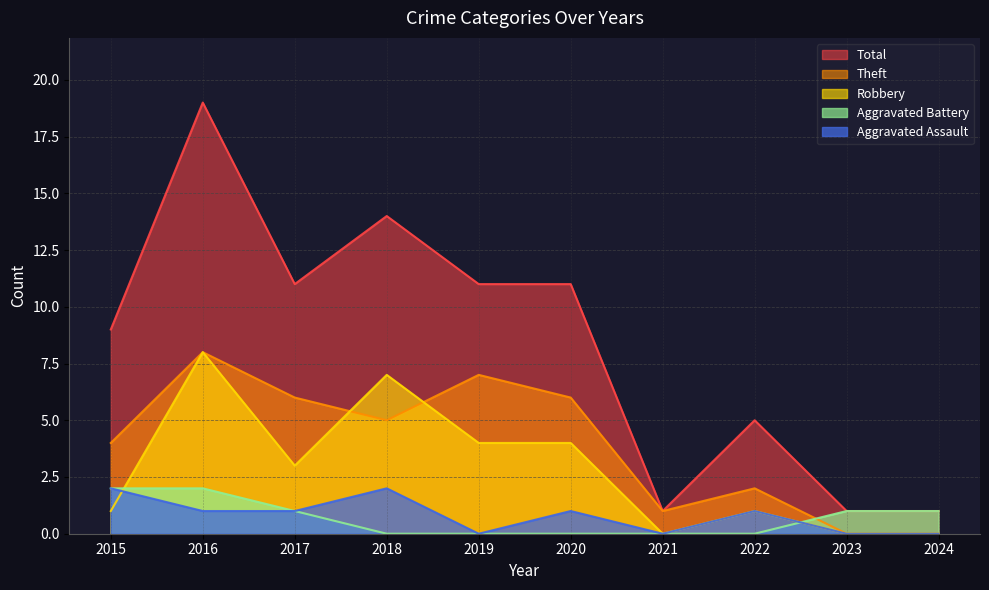

True or false: Total and Aggravated Assault intersect in this chart.

False